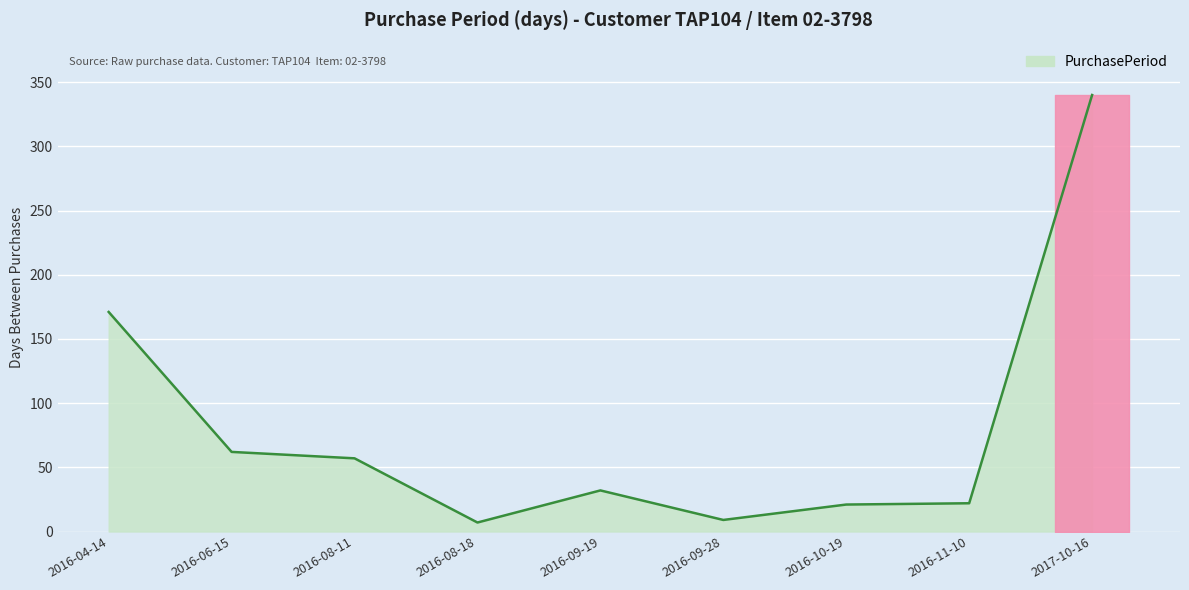

The chart shows a value of 58 at 2016-04-14. True or false?

False